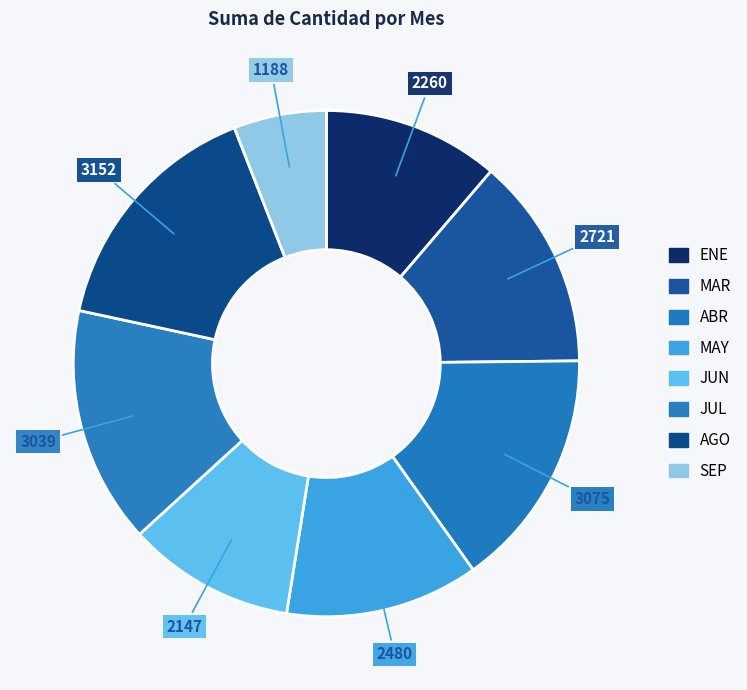

Is JUN the majority of the pie?

No